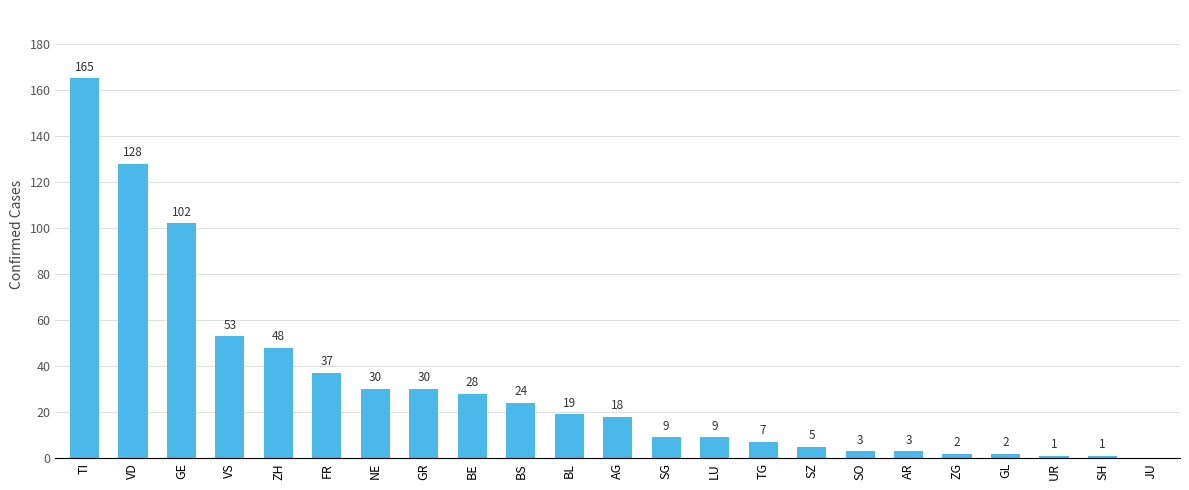

Is it true that the value at ZH is 11?

False